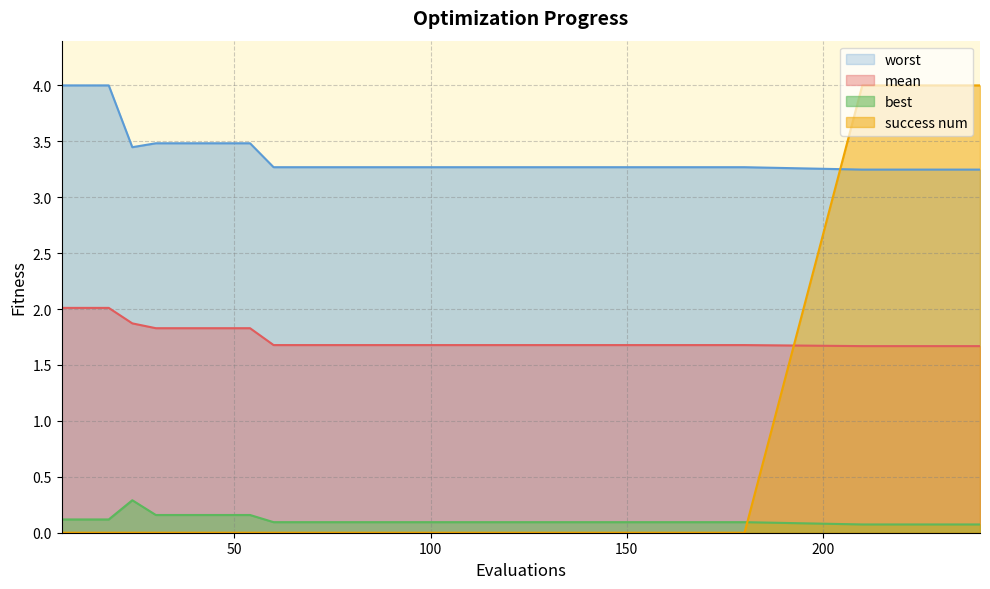

How many lines are shown in the chart?

4